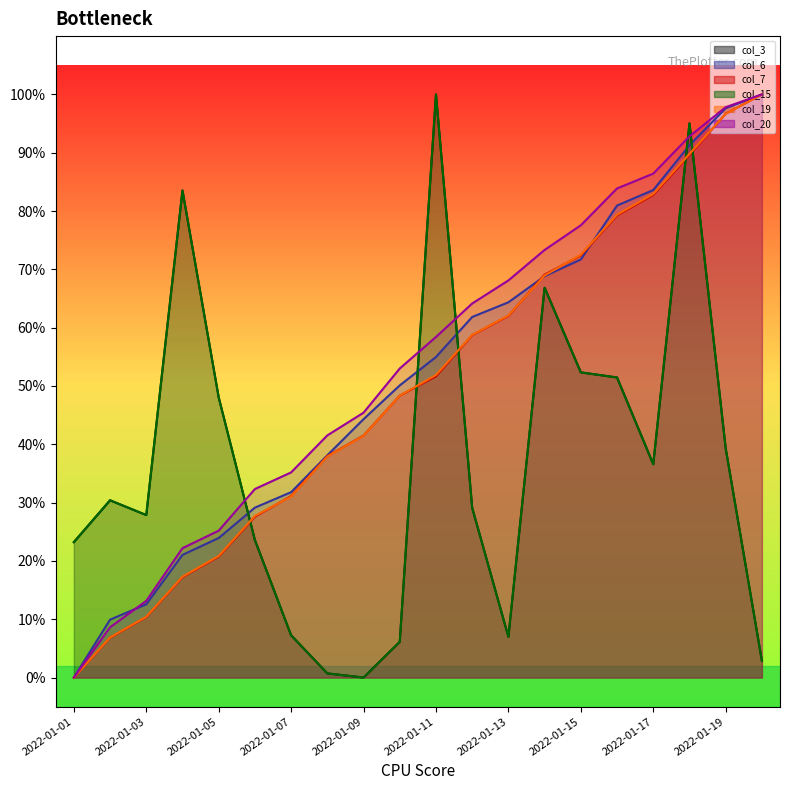

What value does the col_3 series have at 2022-01-12?

0.3